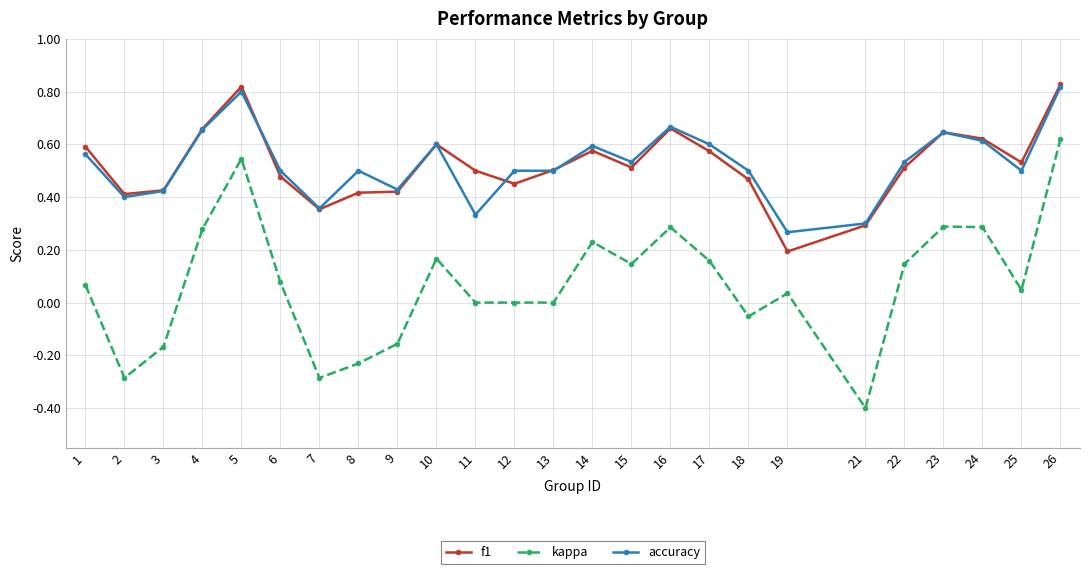

True or false: kappa and accuracy cross at least once.

False